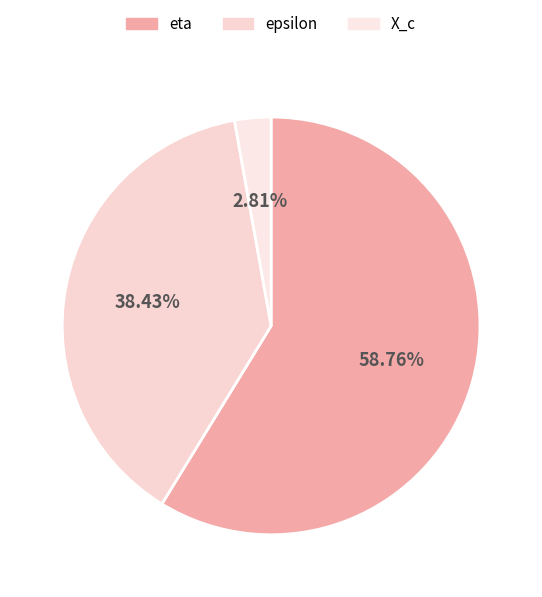

To the nearest percent, what is the average slice percentage?

33%